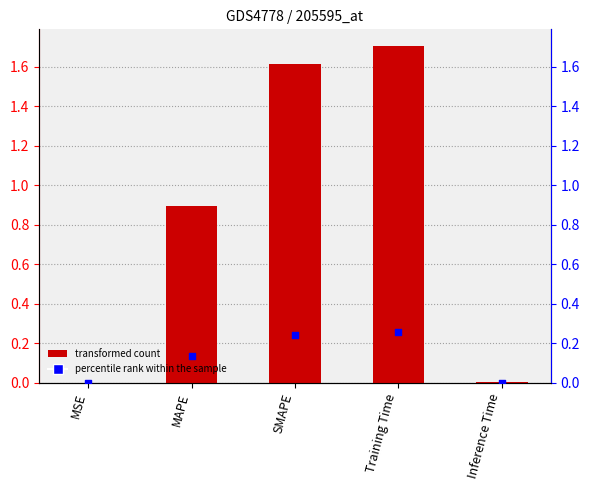

At how many categories does at least one series exceed 0?

5